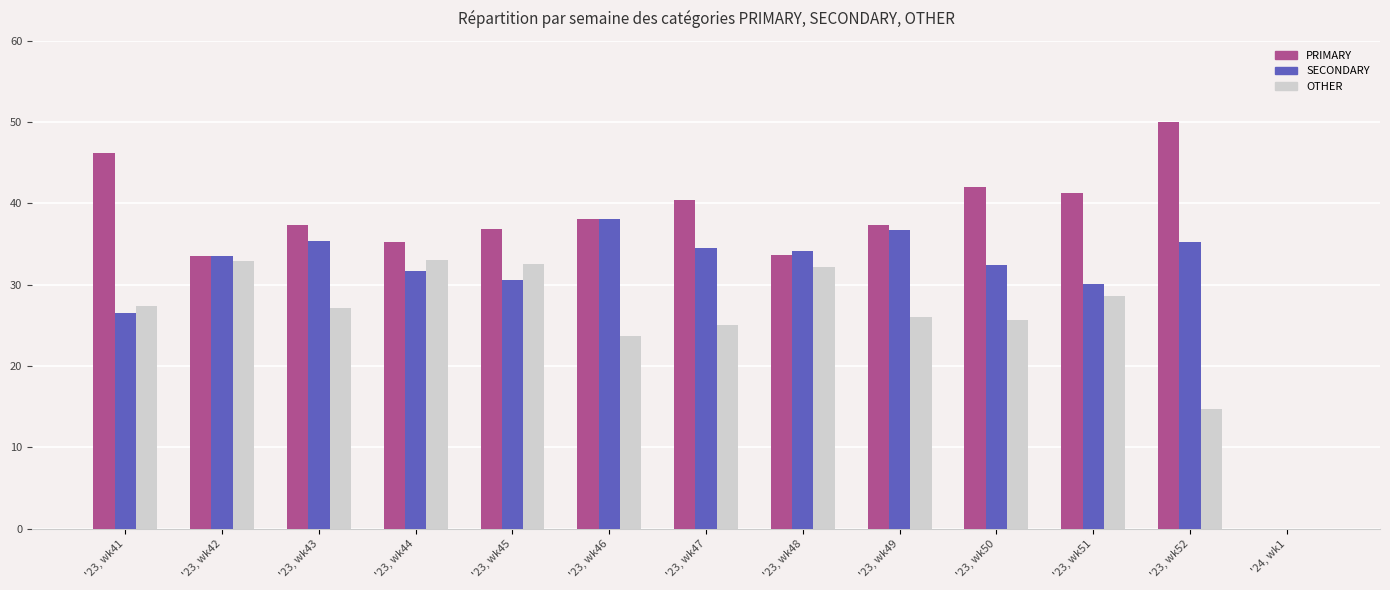

Where is OTHER nearest to the value 16?

'23, wk52